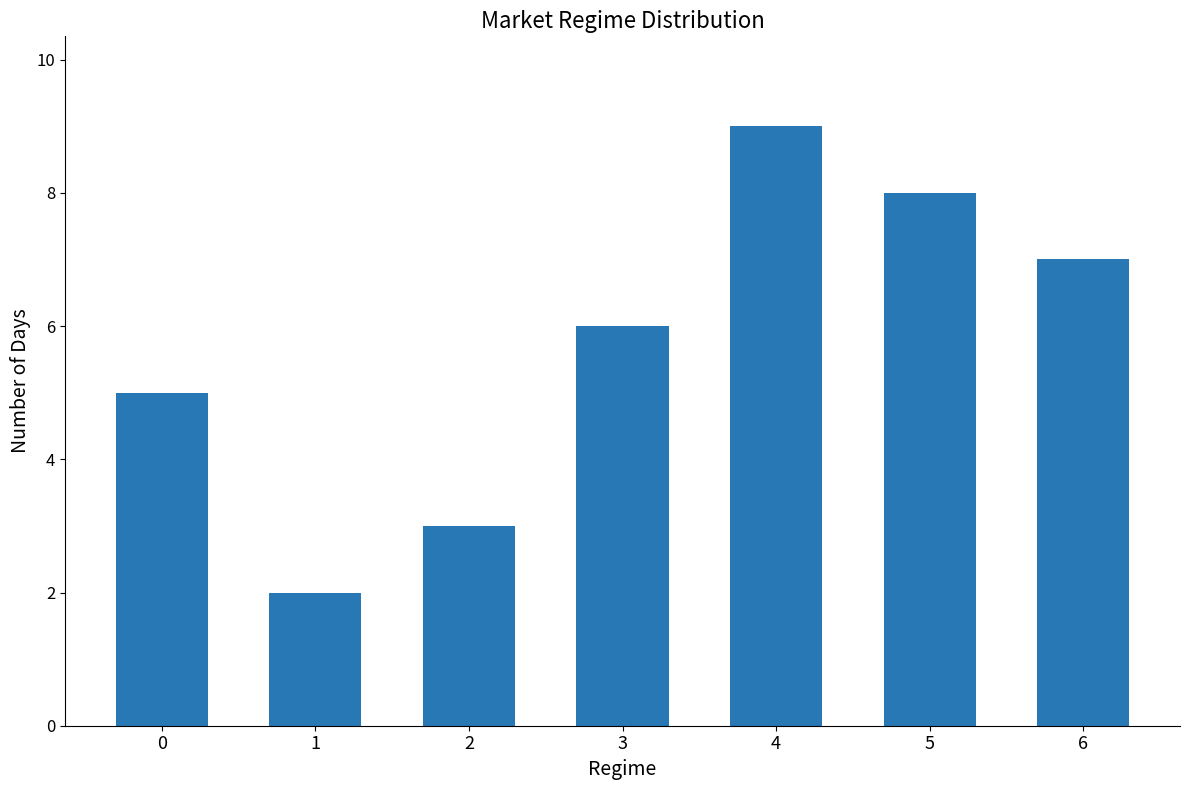

List the labels in order of value, largest first.

4, 5, 6, 3, 0, 2, 1